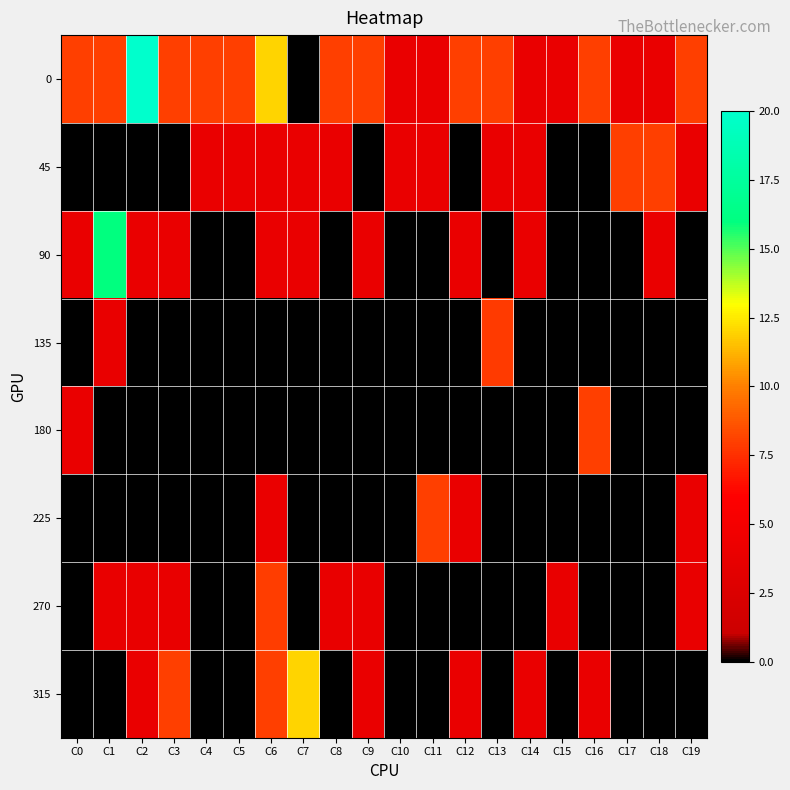

Reading left to right, what are all the values shown in this chart?

0: C0=8.0	C1=8.0	C2=20.0	C3=8.0	C4=8.0	C5=8.0	C6=12.0	C7=0.0	C8=8.0	C9=8.0	C10=4.0	C11=4.0	C12=8.0	C13=8.0	C14=4.0	C15=4.0	C16=8.0	C17=4.0	C18=4.0	C19=8.0
45: C0=0.0	C1=0.0	C2=0.0	C3=0.0	C4=4.0	C5=4.0	C6=4.0	C7=4.0	C8=4.0	C9=0.0	C10=4.0	C11=4.0	C12=0.0	C13=4.0	C14=4.0	C15=0.0	C16=0.0	C17=8.0	C18=8.0	C19=4.0
90: C0=4.0	C1=16.0	C2=4.0	C3=4.0	C4=0.0	C5=0.0	C6=4.0	C7=4.0	C8=0.0	C9=4.0	C10=0.0	C11=0.0	C12=4.0	C13=0.0	C14=4.0	C15=0.0	C16=0.0	C17=0.0	C18=4.0	C19=0.0
135: C0=0.0	C1=3.9	C2=0.0	C3=0.0	C4=0.0	C5=0.0	C6=0.0	C7=0.0	C8=0.0	C9=0.0	C10=0.0	C11=0.0	C12=0.0	C13=7.9	C14=0.0	C15=0.0	C16=0.0	C17=0.0	C18=0.0	C19=0.0
180: C0=4.0	C1=0.0	C2=0.0	C3=0.0	C4=0.0	C5=0.0	C6=0.0	C7=0.0	C8=0.0	C9=0.0	C10=0.0	C11=0.0	C12=0.0	C13=0.0	C14=0.0	C15=0.0	C16=8.0	C17=0.0	C18=0.0	C19=0.0
225: C0=0.0	C1=0.0	C2=0.0	C3=0.0	C4=0.0	C5=0.0	C6=4.0	C7=0.0	C8=0.0	C9=0.0	C10=0.0	C11=8.0	C12=4.0	C13=0.0	C14=0.0	C15=0.0	C16=0.0	C17=0.0	C18=0.0	C19=4.0
270: C0=0.0	C1=4.0	C2=4.0	C3=4.0	C4=0.0	C5=0.0	C6=8.0	C7=0.0	C8=4.0	C9=4.0	C10=0.0	C11=0.0	C12=0.0	C13=0.0	C14=0.0	C15=4.0	C16=0.0	C17=0.0	C18=0.0	C19=4.0
315: C0=0.0	C1=0.0	C2=4.0	C3=8.0	C4=0.0	C5=0.0	C6=8.0	C7=12.0	C8=0.0	C9=4.0	C10=0.0	C11=0.0	C12=4.0	C13=0.0	C14=4.0	C15=0.0	C16=4.0	C17=0.0	C18=0.0	C19=0.0